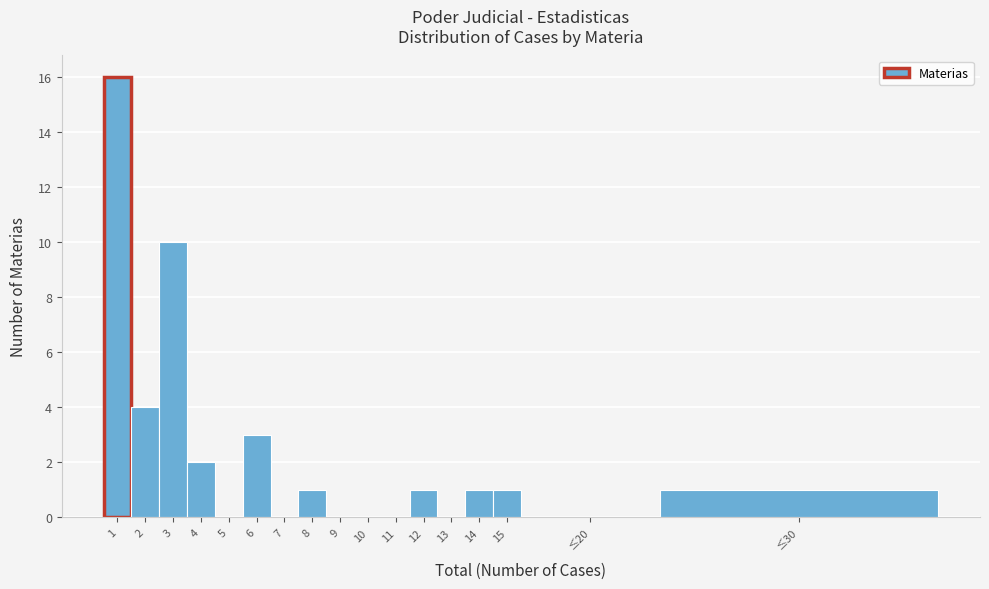

Reading left to right, what are all the values shown in this chart?

1=16	2=4	3=10	4=2	5=0	6=3	7=0	8=1	9=0	10=0	11=0	12=1	13=0	14=1	15=1	≤20=0	≤30=1